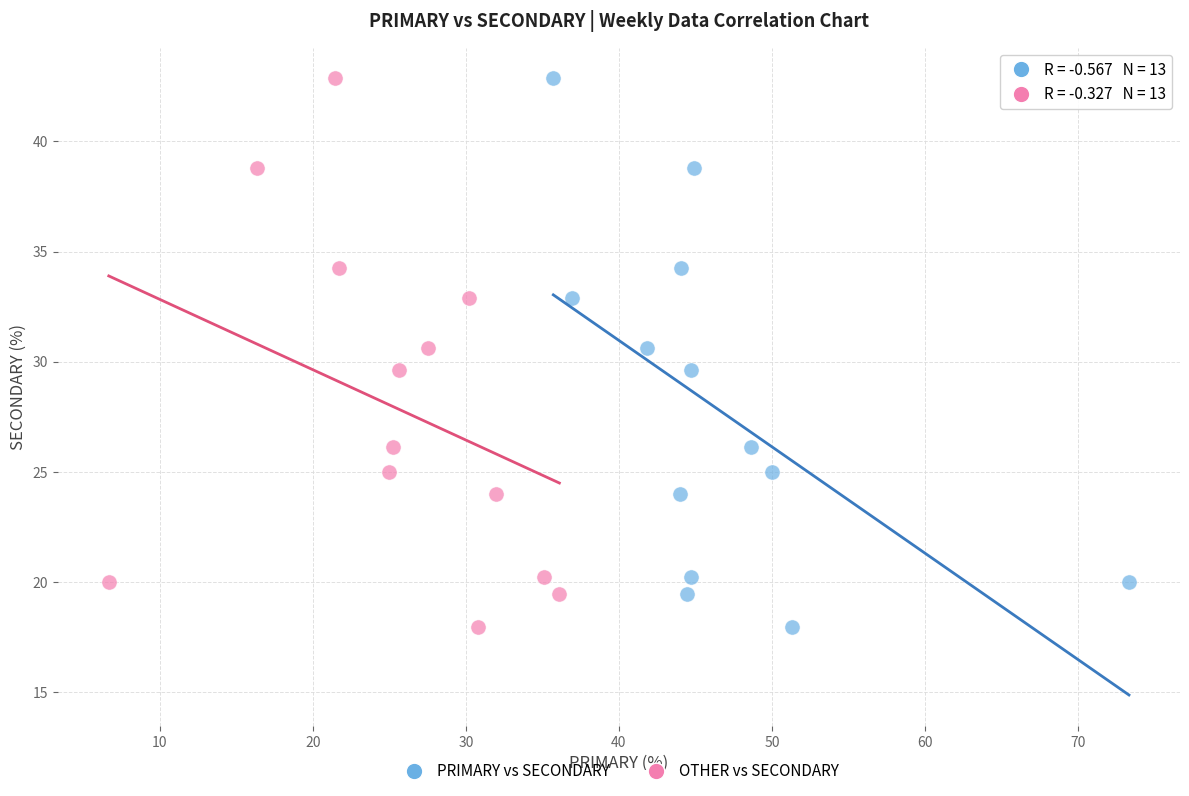

What are all the series names shown in the legend?

PRIMARY vs SECONDARY, OTHER vs SECONDARY